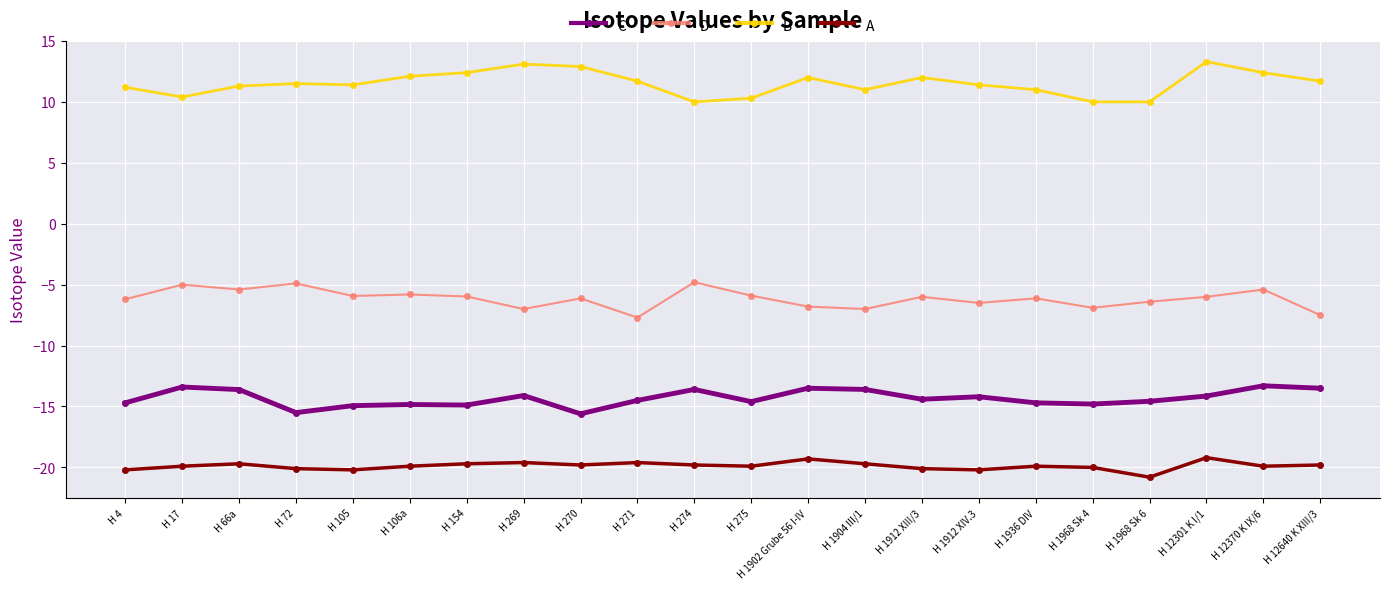

What is the average value of the B series?

11.5